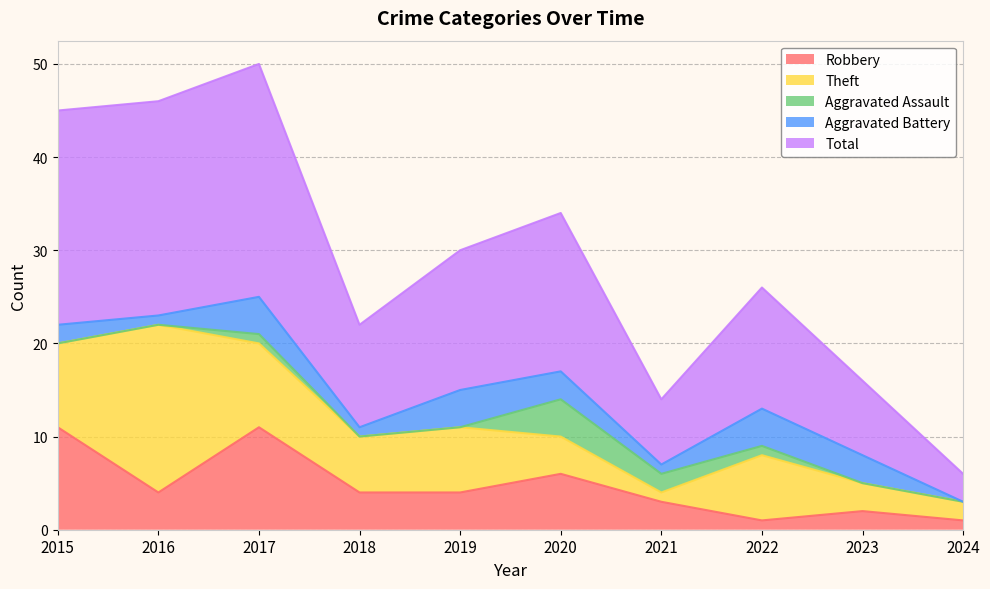

Where is Aggravated Battery nearest to the value 2?

2015